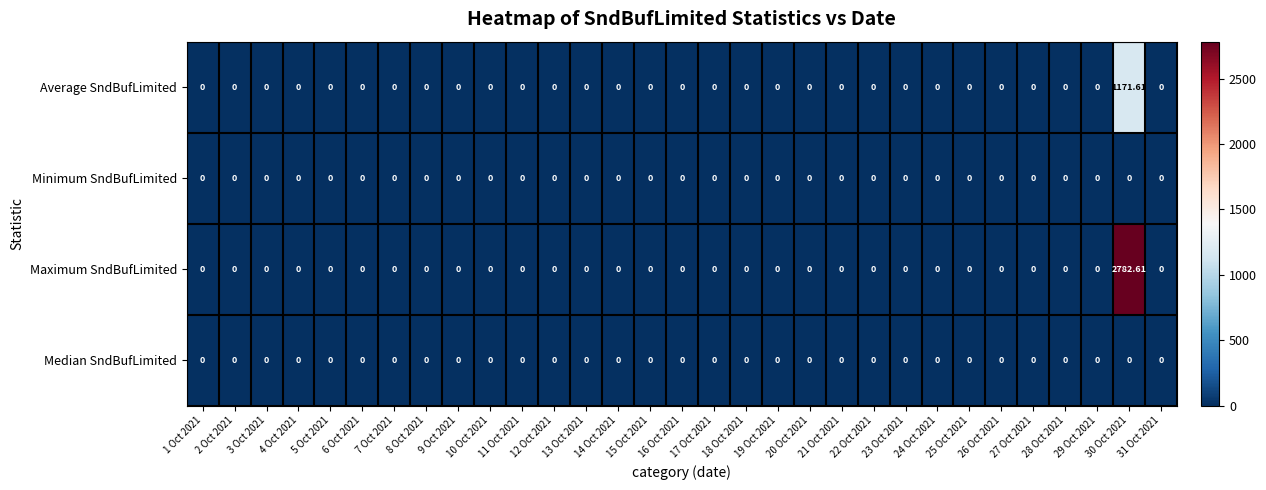

Reading left to right, transcribe all the data shown in this chart.

Average SndBufLimited: 1 Oct 2021=0.0	2 Oct 2021=0.0	3 Oct 2021=0.0	4 Oct 2021=0.0	5 Oct 2021=0.0	6 Oct 2021=0.0	7 Oct 2021=0.0	8 Oct 2021=0.0	9 Oct 2021=0.0	10 Oct 2021=0.0	11 Oct 2021=0.0	12 Oct 2021=0.0	13 Oct 2021=0.0	14 Oct 2021=0.0	15 Oct 2021=0.0	16 Oct 2021=0.0	17 Oct 2021=0.0	18 Oct 2021=0.0	19 Oct 2021=0.0	20 Oct 2021=0.0	21 Oct 2021=0.0	22 Oct 2021=0.0	23 Oct 2021=0.0	24 Oct 2021=0.0	25 Oct 2021=0.0	26 Oct 2021=0.0	27 Oct 2021=0.0	28 Oct 2021=0.0	29 Oct 2021=0.0	30 Oct 2021=1171.6	31 Oct 2021=0.0
Minimum SndBufLimited: 1 Oct 2021=0.0	2 Oct 2021=0.0	3 Oct 2021=0.0	4 Oct 2021=0.0	5 Oct 2021=0.0	6 Oct 2021=0.0	7 Oct 2021=0.0	8 Oct 2021=0.0	9 Oct 2021=0.0	10 Oct 2021=0.0	11 Oct 2021=0.0	12 Oct 2021=0.0	13 Oct 2021=0.0	14 Oct 2021=0.0	15 Oct 2021=0.0	16 Oct 2021=0.0	17 Oct 2021=0.0	18 Oct 2021=0.0	19 Oct 2021=0.0	20 Oct 2021=0.0	21 Oct 2021=0.0	22 Oct 2021=0.0	23 Oct 2021=0.0	24 Oct 2021=0.0	25 Oct 2021=0.0	26 Oct 2021=0.0	27 Oct 2021=0.0	28 Oct 2021=0.0	29 Oct 2021=0.0	30 Oct 2021=0.0	31 Oct 2021=0.0
Maximum SndBufLimited: 1 Oct 2021=0.0	2 Oct 2021=0.0	3 Oct 2021=0.0	4 Oct 2021=0.0	5 Oct 2021=0.0	6 Oct 2021=0.0	7 Oct 2021=0.0	8 Oct 2021=0.0	9 Oct 2021=0.0	10 Oct 2021=0.0	11 Oct 2021=0.0	12 Oct 2021=0.0	13 Oct 2021=0.0	14 Oct 2021=0.0	15 Oct 2021=0.0	16 Oct 2021=0.0	17 Oct 2021=0.0	18 Oct 2021=0.0	19 Oct 2021=0.0	20 Oct 2021=0.0	21 Oct 2021=0.0	22 Oct 2021=0.0	23 Oct 2021=0.0	24 Oct 2021=0.0	25 Oct 2021=0.0	26 Oct 2021=0.0	27 Oct 2021=0.0	28 Oct 2021=0.0	29 Oct 2021=0.0	30 Oct 2021=2782.6	31 Oct 2021=0.0
Median SndBufLimited: 1 Oct 2021=0.0	2 Oct 2021=0.0	3 Oct 2021=0.0	4 Oct 2021=0.0	5 Oct 2021=0.0	6 Oct 2021=0.0	7 Oct 2021=0.0	8 Oct 2021=0.0	9 Oct 2021=0.0	10 Oct 2021=0.0	11 Oct 2021=0.0	12 Oct 2021=0.0	13 Oct 2021=0.0	14 Oct 2021=0.0	15 Oct 2021=0.0	16 Oct 2021=0.0	17 Oct 2021=0.0	18 Oct 2021=0.0	19 Oct 2021=0.0	20 Oct 2021=0.0	21 Oct 2021=0.0	22 Oct 2021=0.0	23 Oct 2021=0.0	24 Oct 2021=0.0	25 Oct 2021=0.0	26 Oct 2021=0.0	27 Oct 2021=0.0	28 Oct 2021=0.0	29 Oct 2021=0.0	30 Oct 2021=0.0	31 Oct 2021=0.0